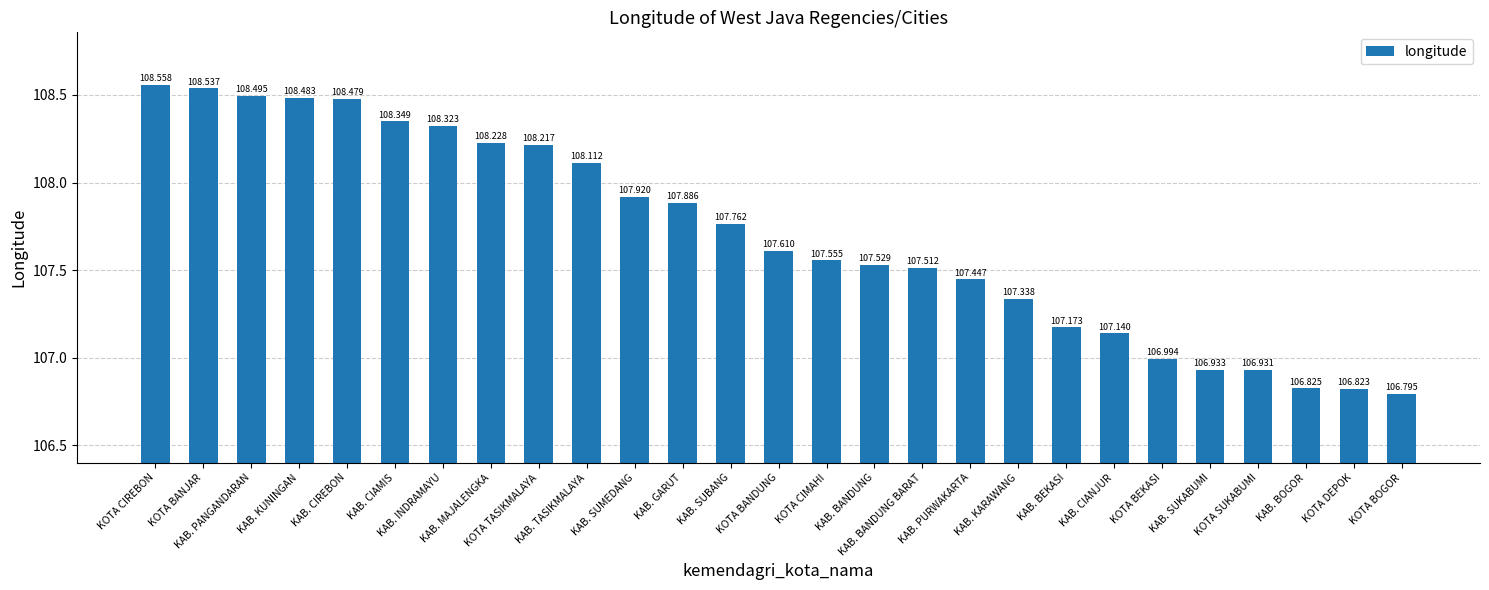

Reading left to right, extract all data points from this chart.

108.6	108.5	108.5	108.5	108.5	108.3	108.3	108.2	108.2	108.1	107.9	107.9	107.8	107.6	107.6	107.5	107.5	107.4	107.3	107.2	107.1	107.0	106.9	106.9	106.8	106.8	106.8